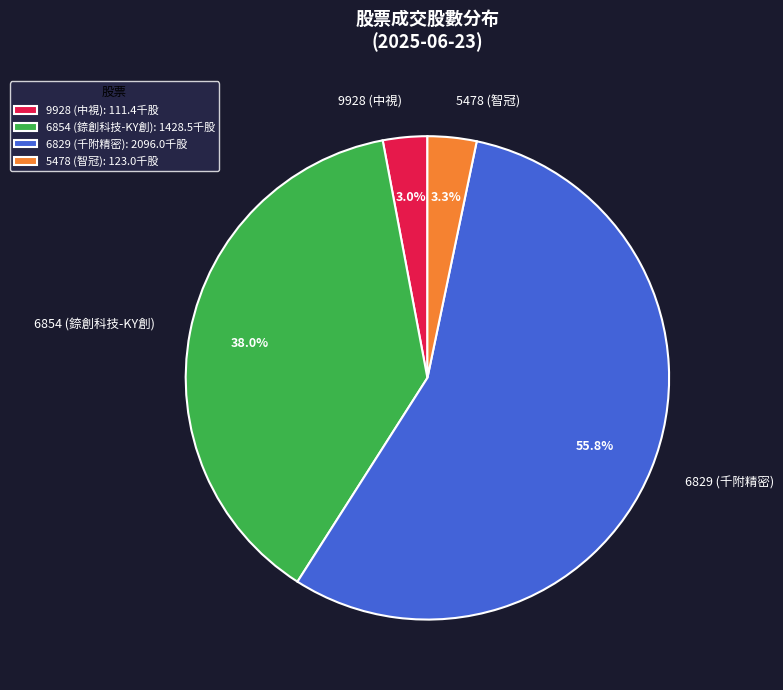

The 6854 slice represents 38% of the pie. True or false?

True